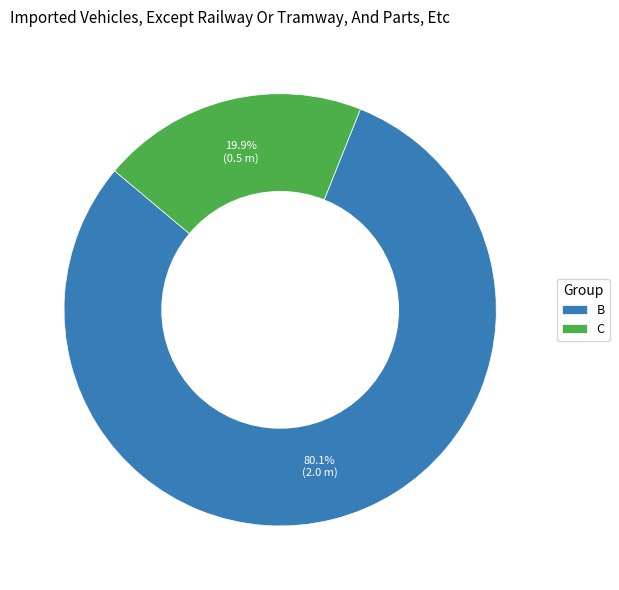

Rank the categories by value from lowest to highest.

C, B